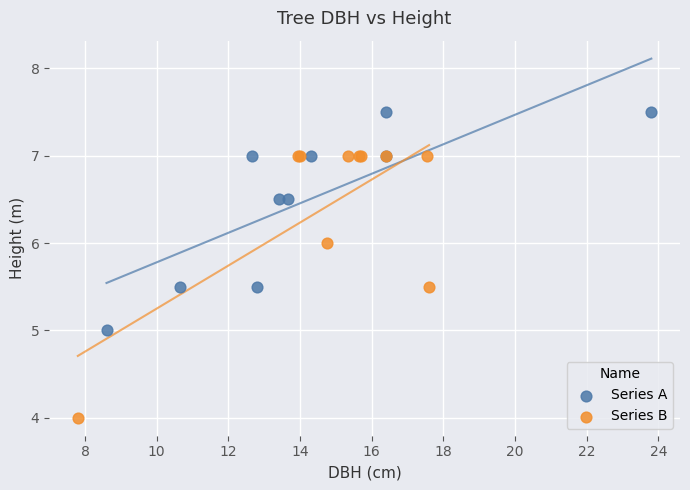

Which series has the widest spread of Y values?

Series B